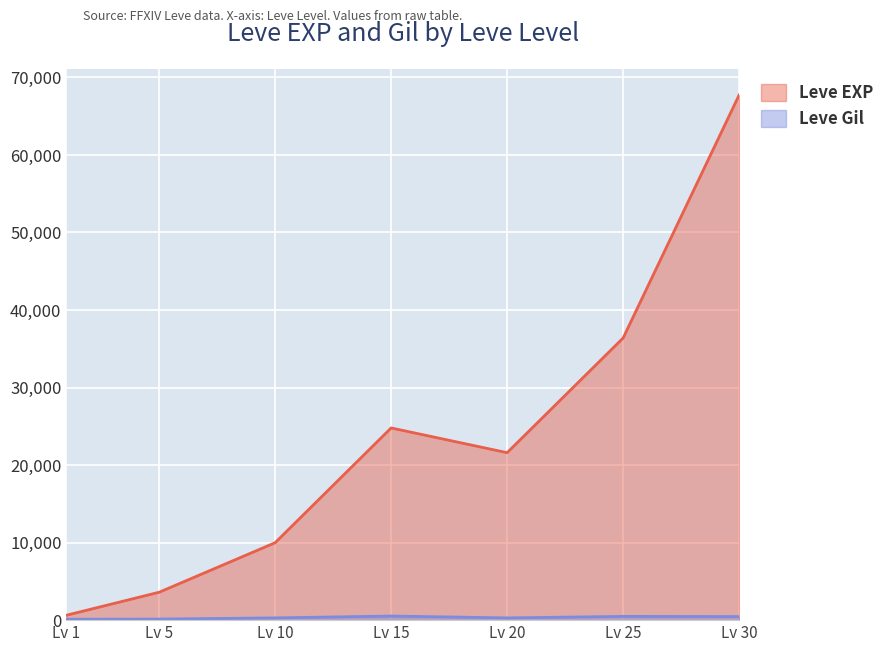

Which series changed the most between Lv 1 and Lv 20?

Leve EXP